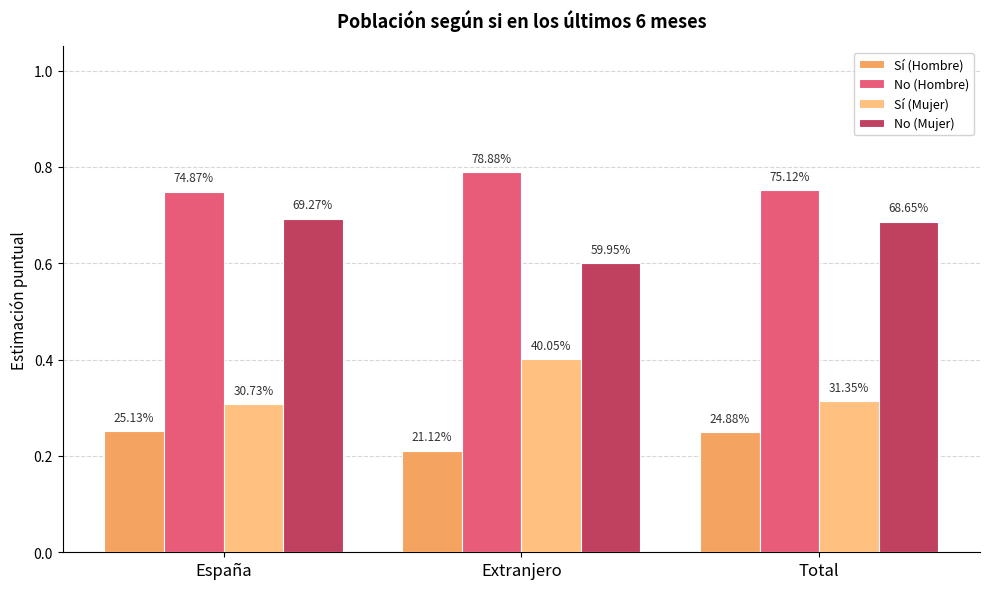

What is the difference between the highest and lowest values at Total?

0.5